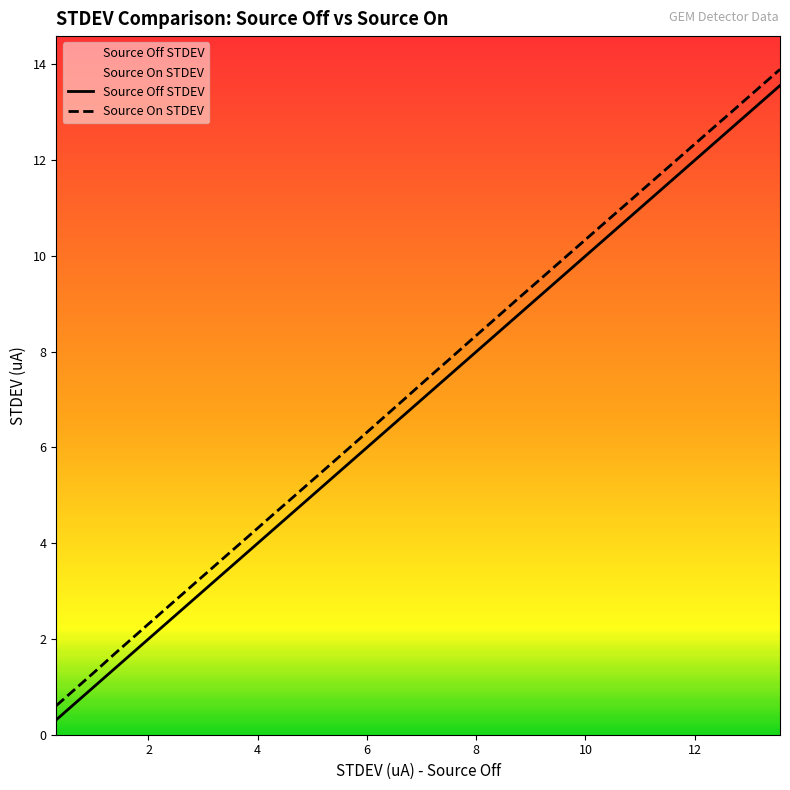

What is the lowest value of the Source On STDEV series?

0.6